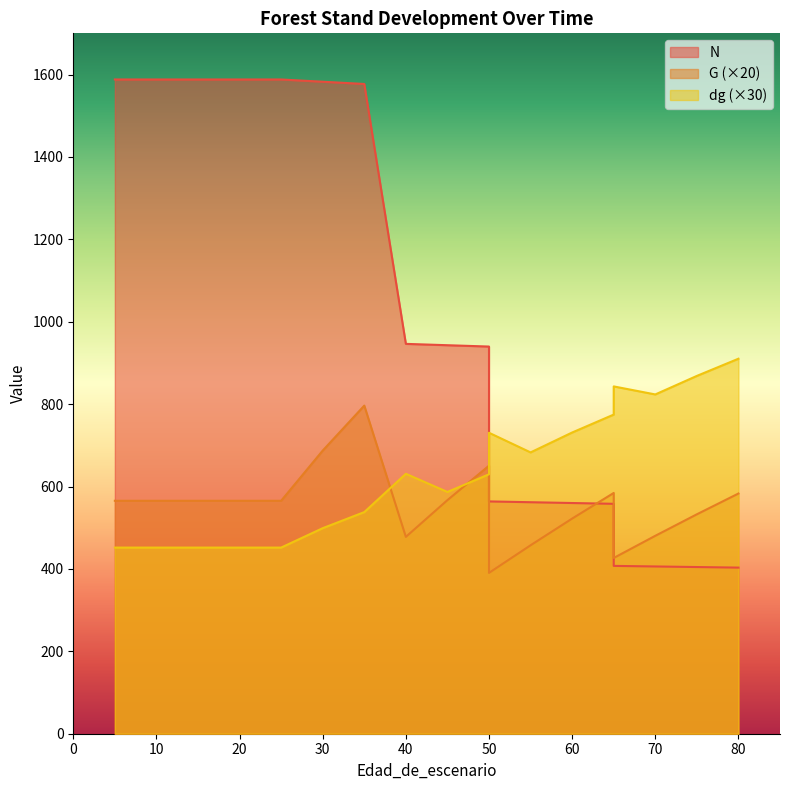

Reading right to left, list all the values displayed in this chart.

N: 80=403.2	75=404.6	70=406.0	65=407.4	65=558.0	60=560.0	55=561.9	50=563.9	50=939.8	45=943.0	40=946.3	35=1577.1	30=1582.5	25=1588.0	20=1588.0	15=1588.0	10=1588.0	5=1588.0	5=1588.0
G: 80=583.0	75=532.6	70=480.4	65=426.6	65=584.4	60=522.2	55=457.4	50=390.4	50=650.6	45=567.0	40=477.8	35=796.4	30=687.2	25=565.4	20=565.4	15=565.4	10=565.4	5=565.4	5=565.4
dg: 80=910.2	75=868.5	70=823.5	65=843.0	65=774.6	60=731.1	55=682.8	50=730.5	50=629.7	45=586.8	40=630.9	35=537.9	30=498.9	25=451.8	20=451.8	15=451.8	10=451.8	5=451.8	5=451.8